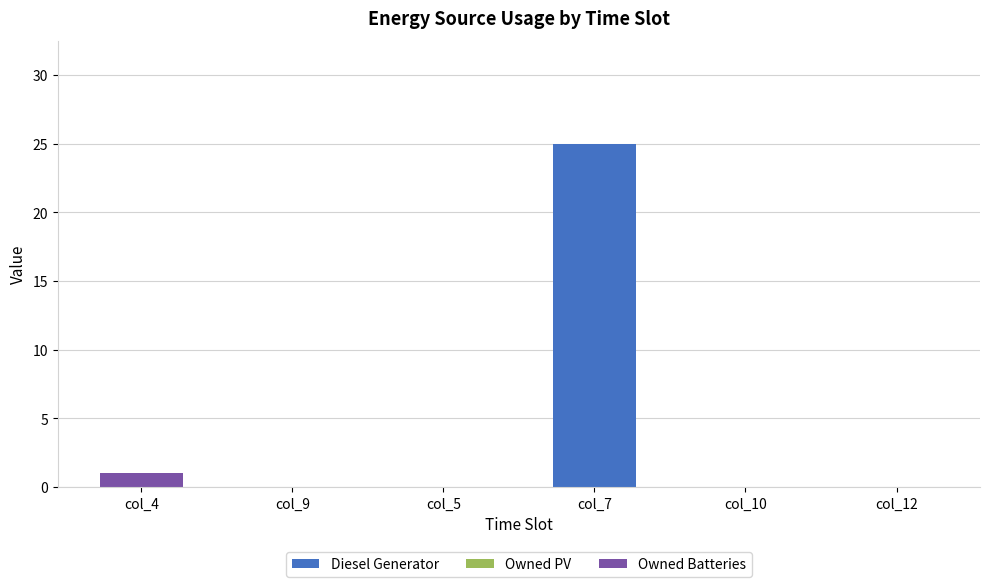

At which category is the sum across all series the highest?

col_7